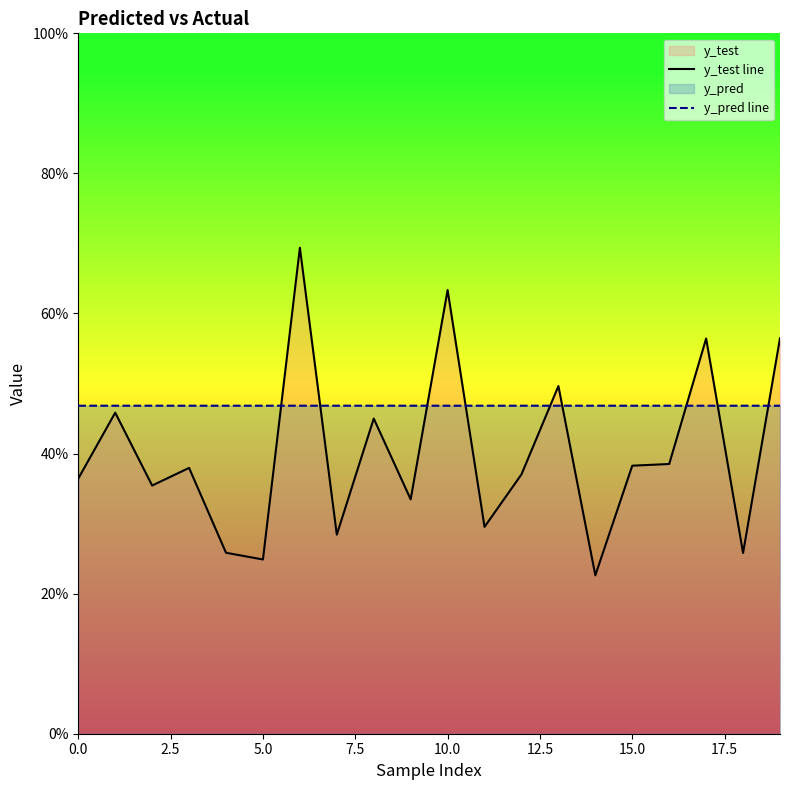

Which series changed the most between 7.5 and 9?

y_test line